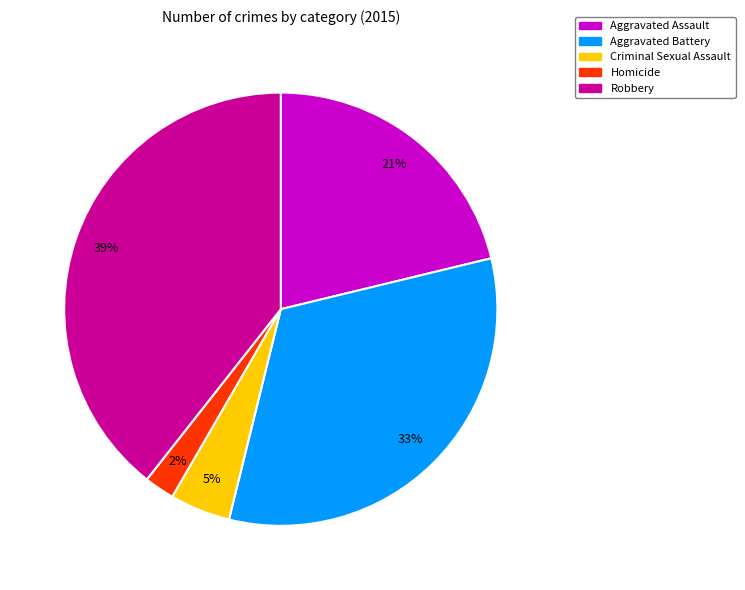

To the nearest percent, what portion does Homicide represent?

2%